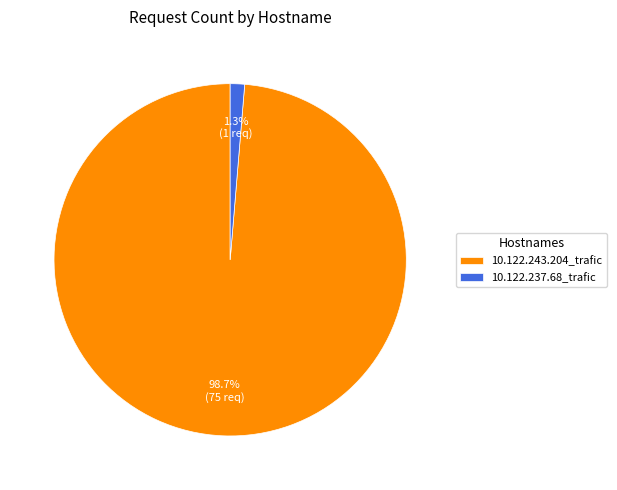

What percentage do 10.122.243.204_trafic and 10.122.237.68_trafic together represent?

100.0%